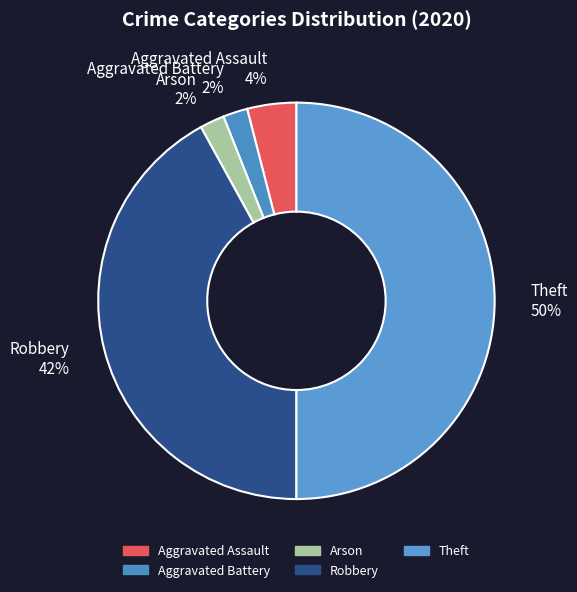

True or false: Robbery accounts for 28% of the total.

False